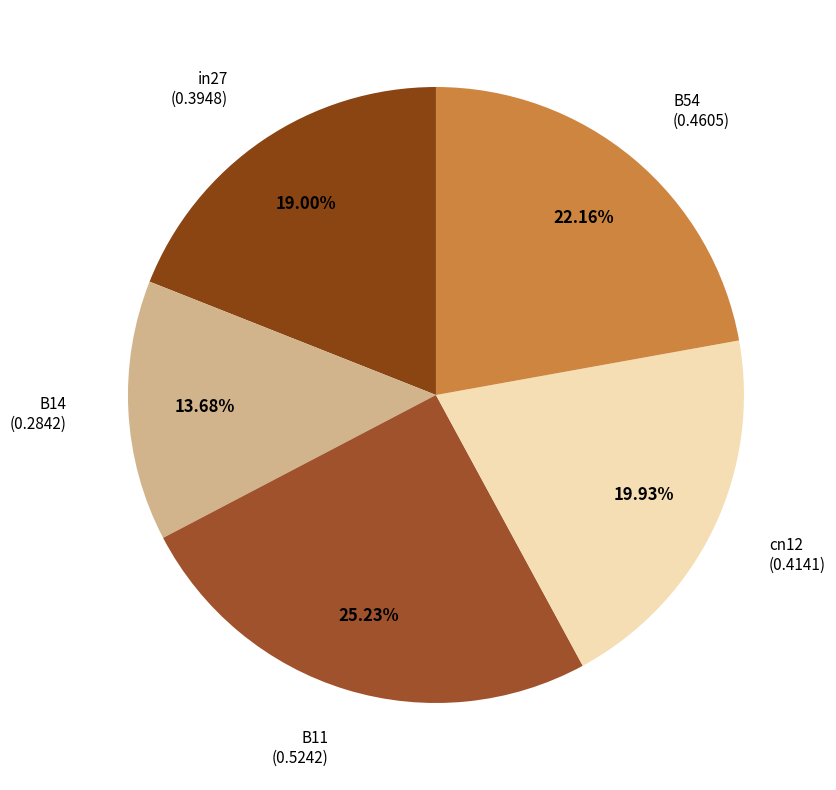

Which category has the smallest portion of the pie?

B14